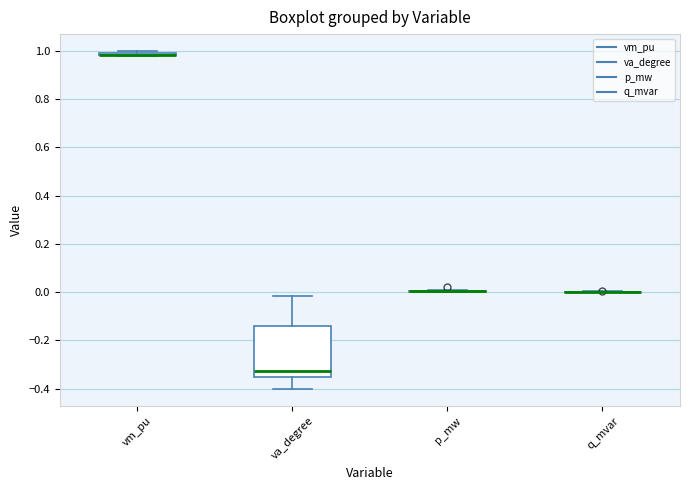

Comparing the boxes themselves (not the whiskers), which one is the tallest?

va_degree